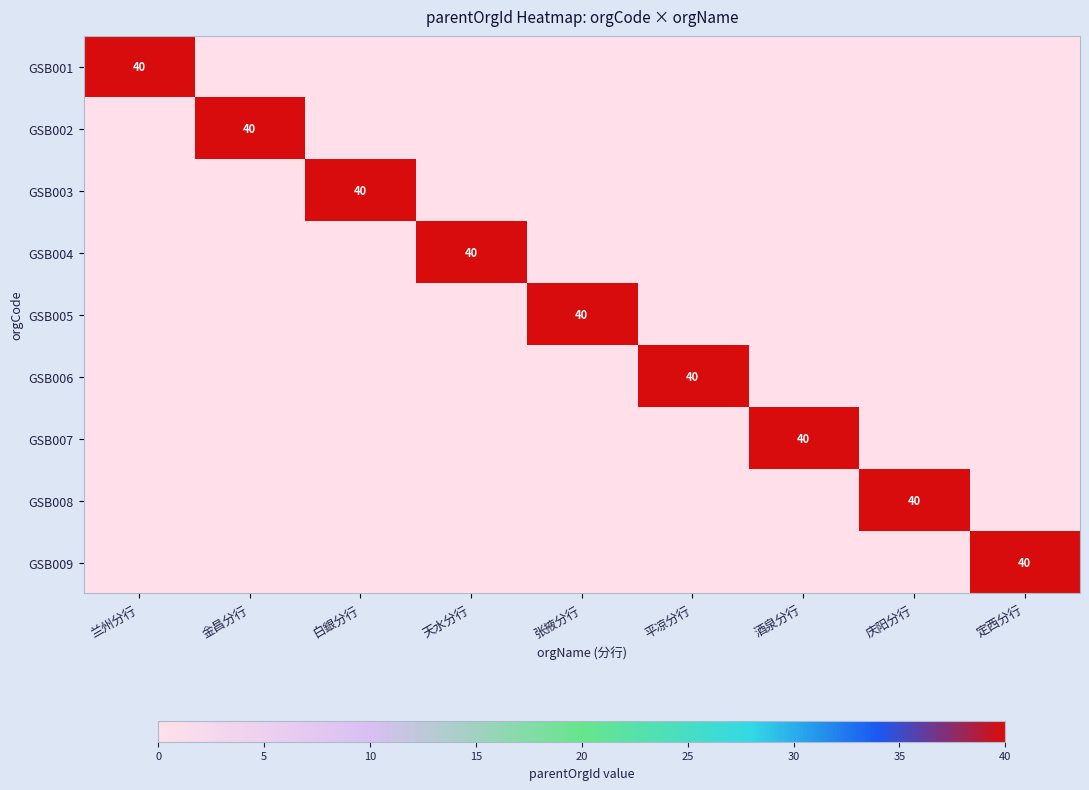

At which category is the sum across all series the highest?

兰州分行